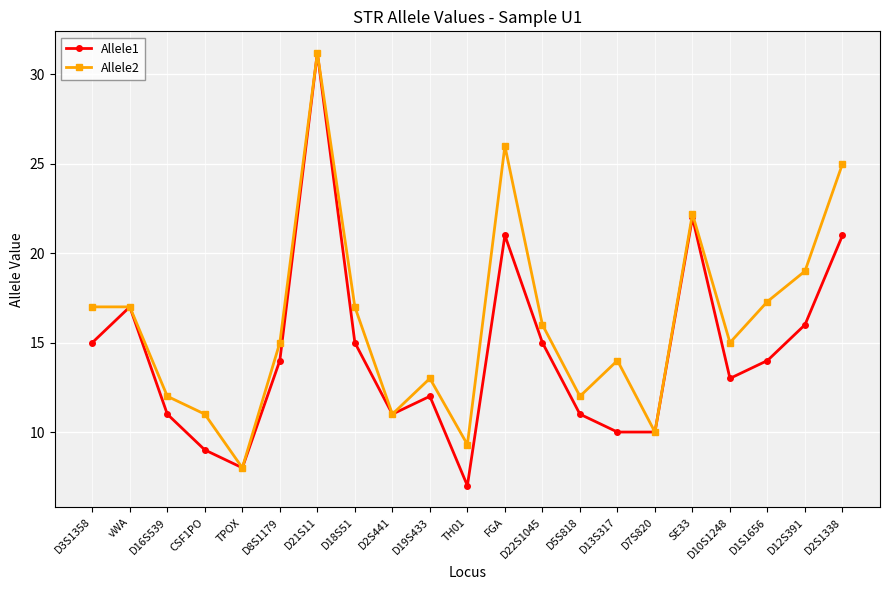

At how many categories does at least one series exceed 23?

3